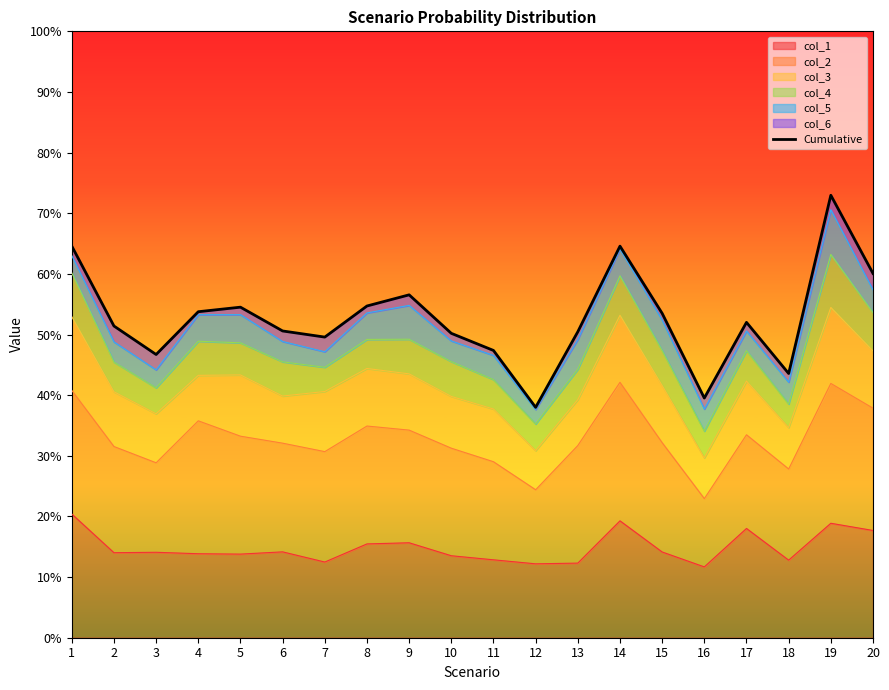

True or false: the data shows 0.5 at 15.

True